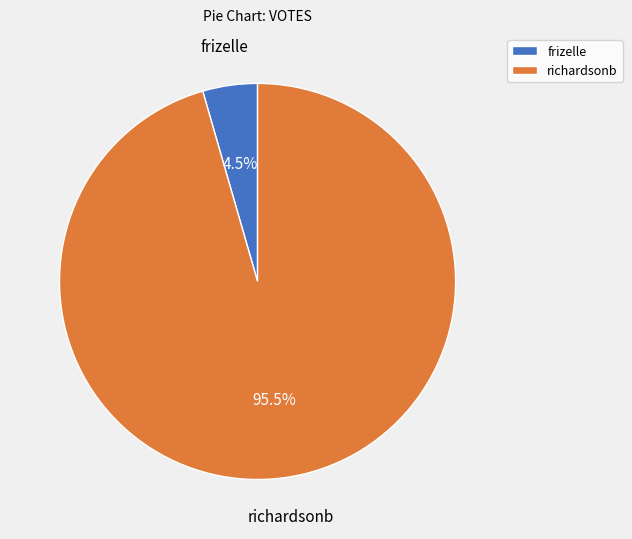

Rank the categories by value from highest to lowest.

richardsonb, frizelle